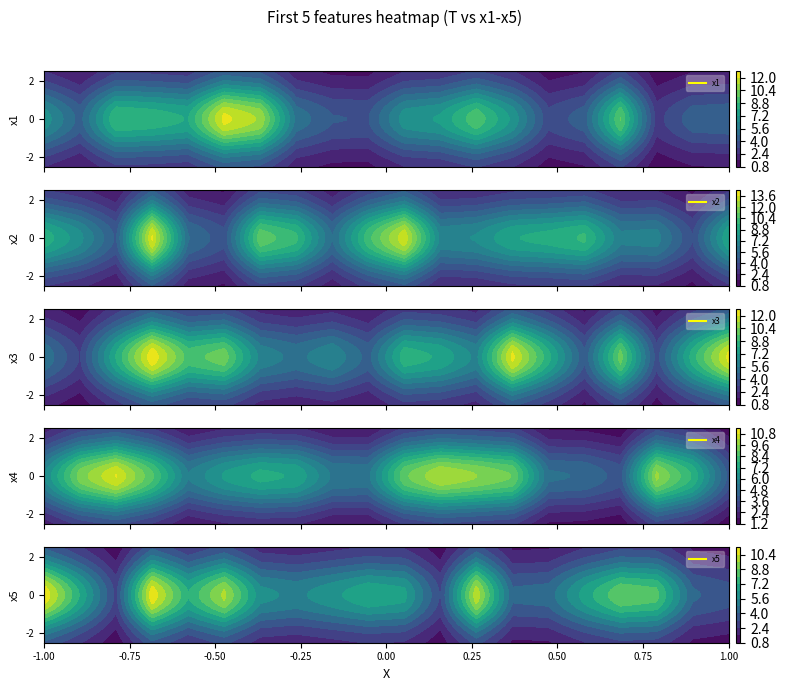

How many data points in x3 are less than 6?

9